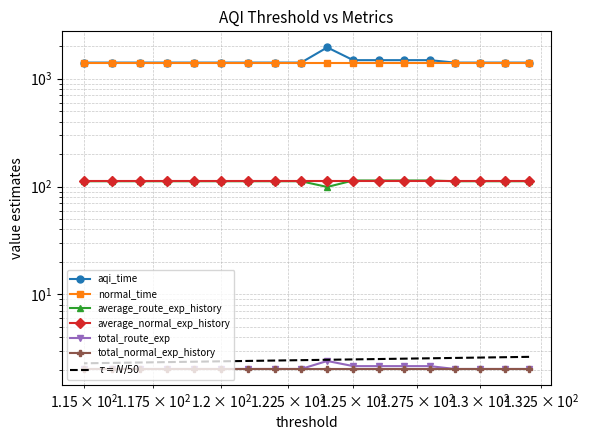

What is the difference between the highest and lowest values at 131?

1407.5